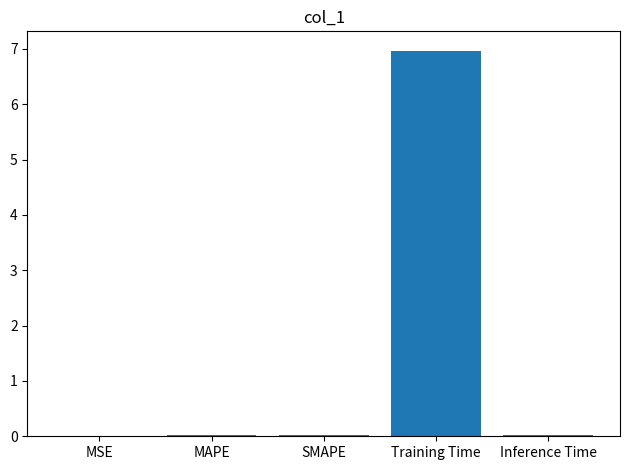

Which label corresponds to the largest value in the chart?

Training Time